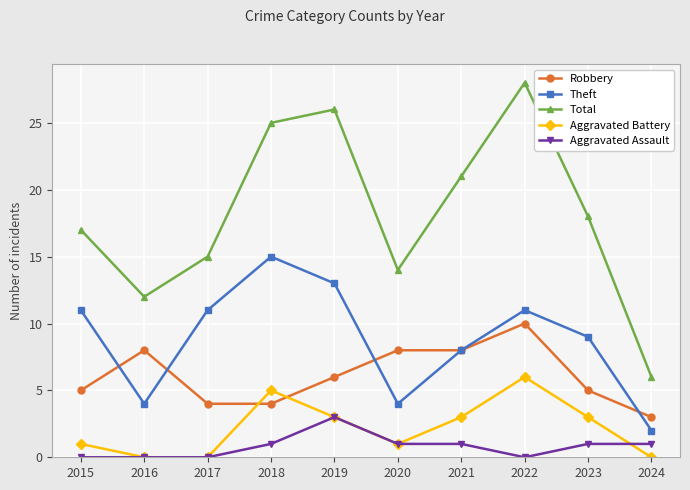

Count the number of categories in the chart.

10